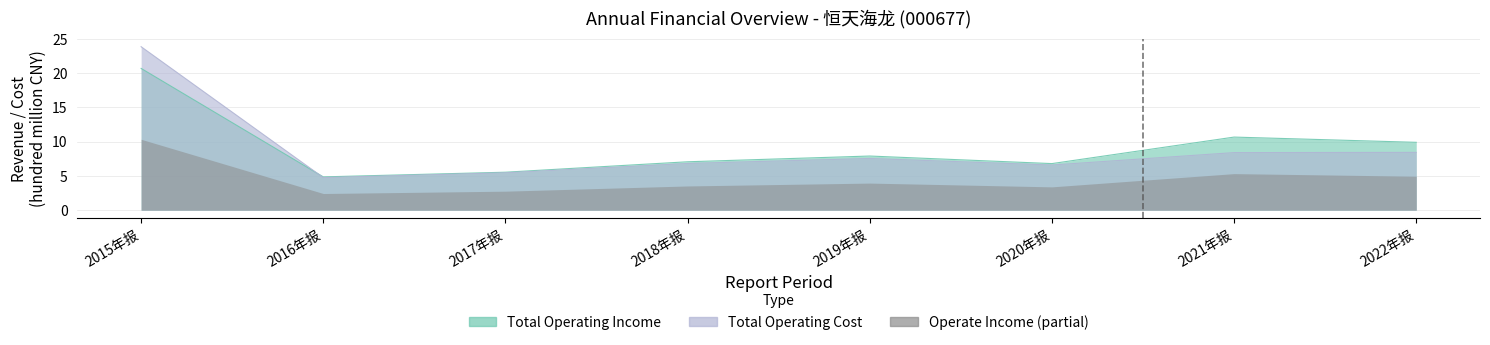

Which series ends up on top after the final intersection of TOTAL_OPERATE_COST and TOTAL_OPERATE_INCOME?

TOTAL_OPERATE_INCOME